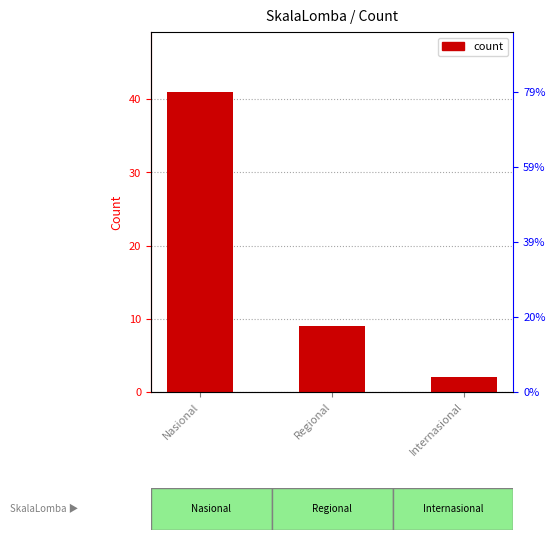

Is it true that the value at Regional is 2?

False